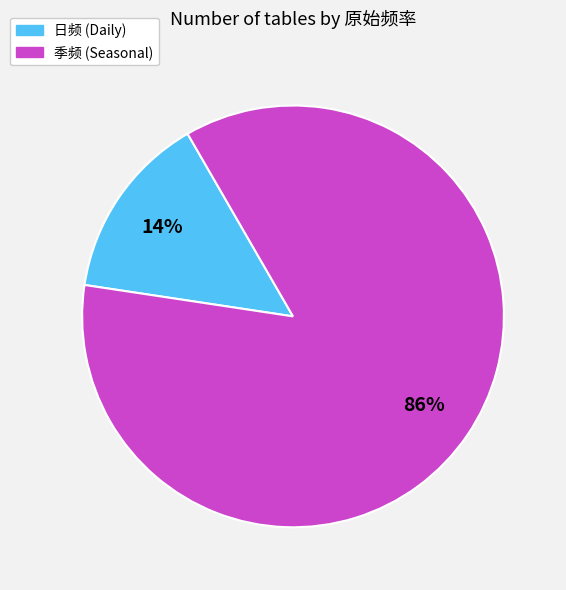

To the nearest percent, what percentage of the pie is 日频?

14%